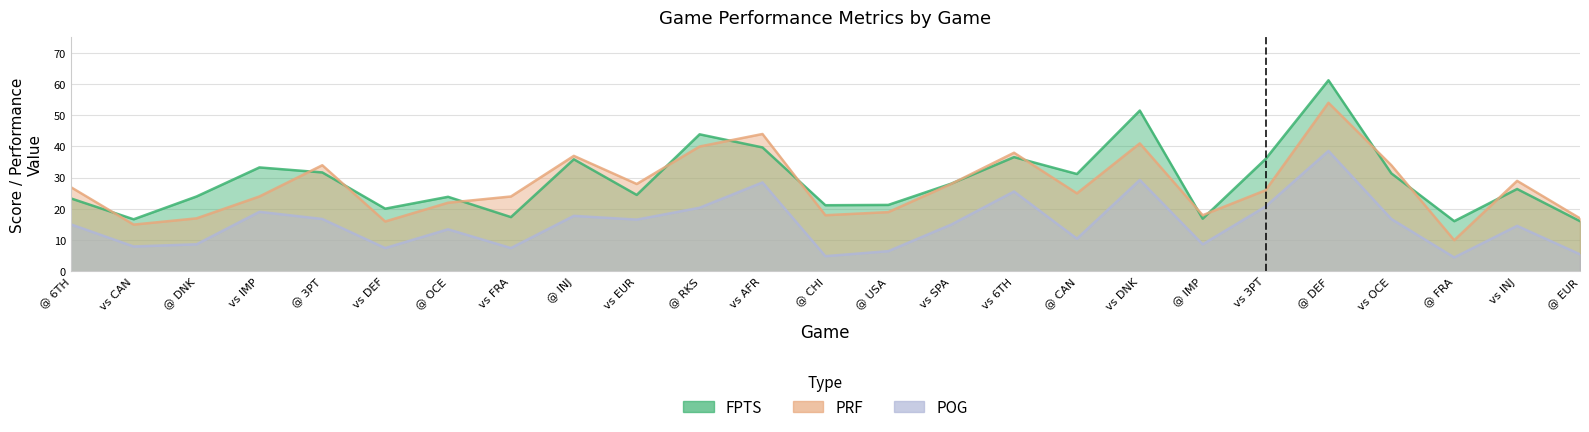

In PRF, how many points are higher than both neighbors (excluding endpoints)?

7